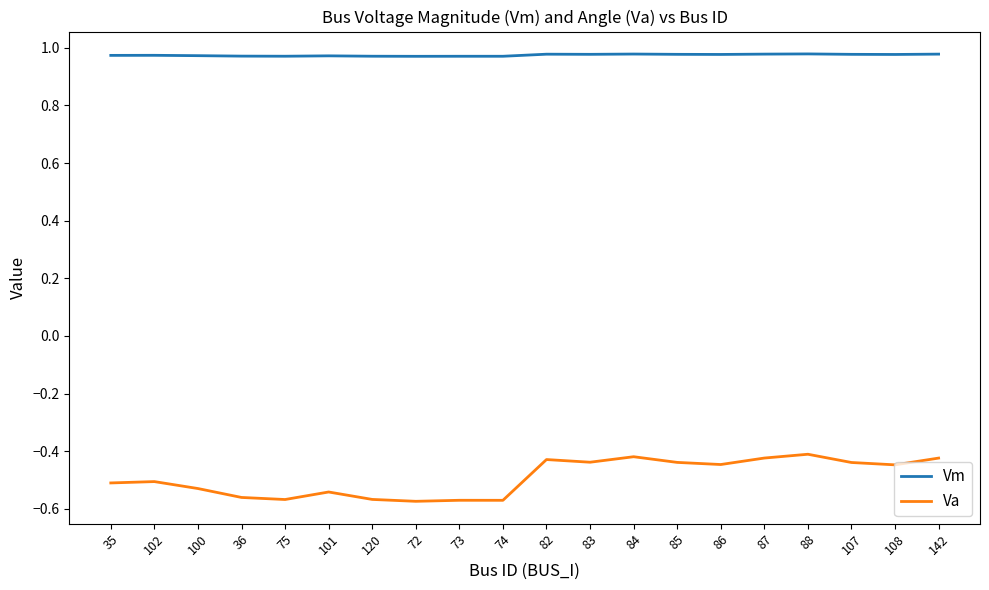

True or false: Va and Vm intersect in this chart.

False